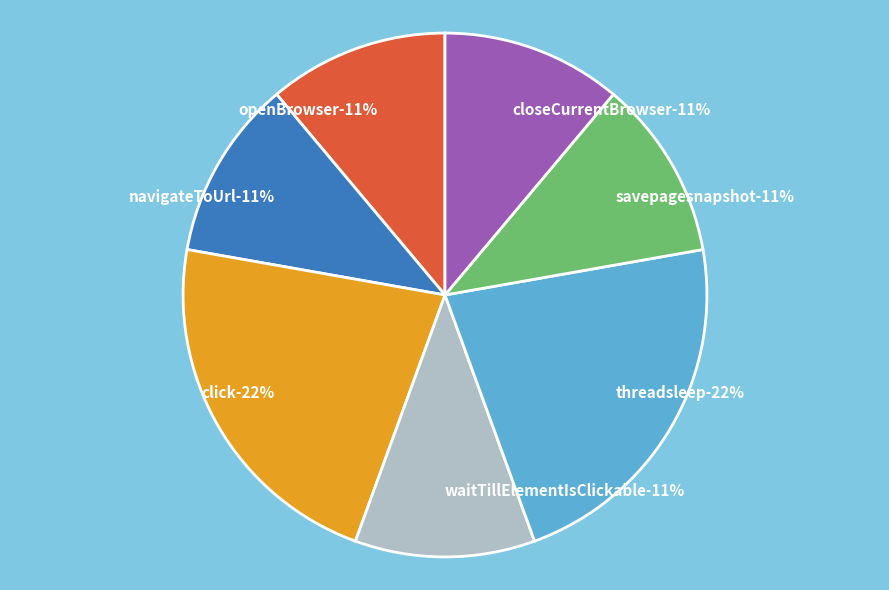

What percentage is the click slice, to the nearest percent?

22%